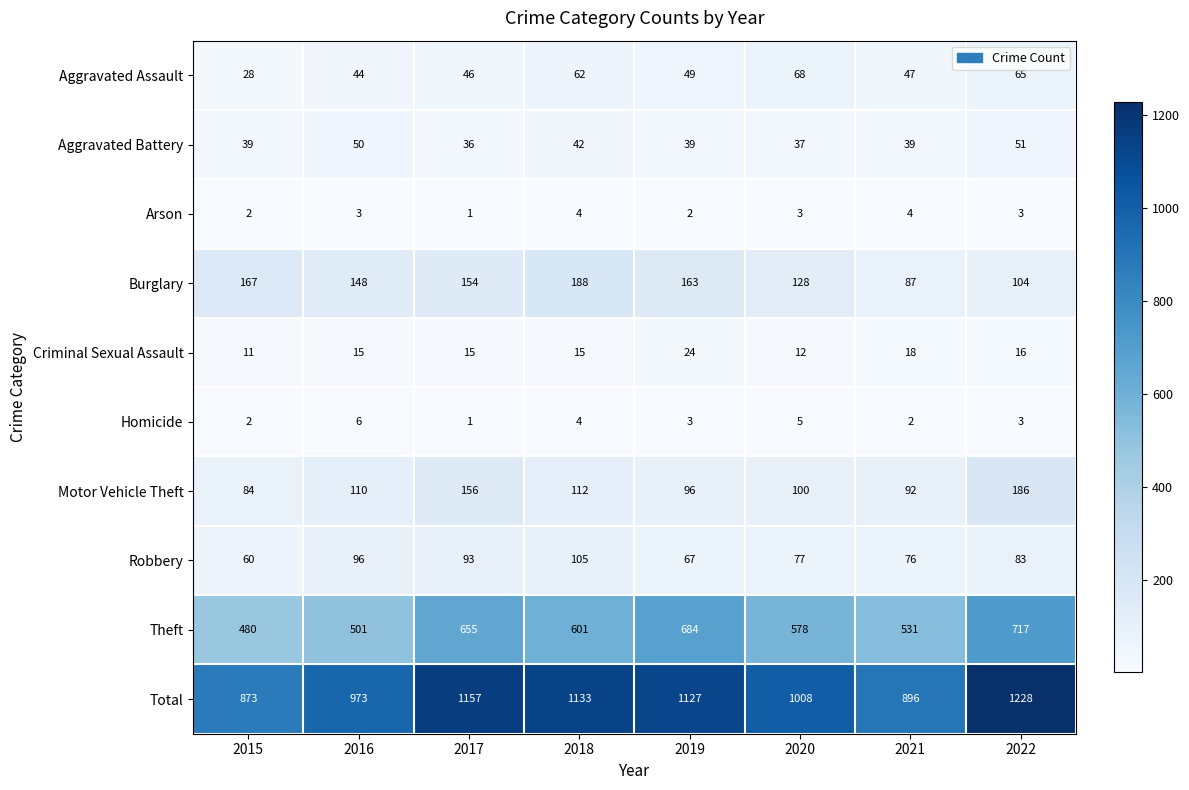

What is the total value across all series at 2021?

1792